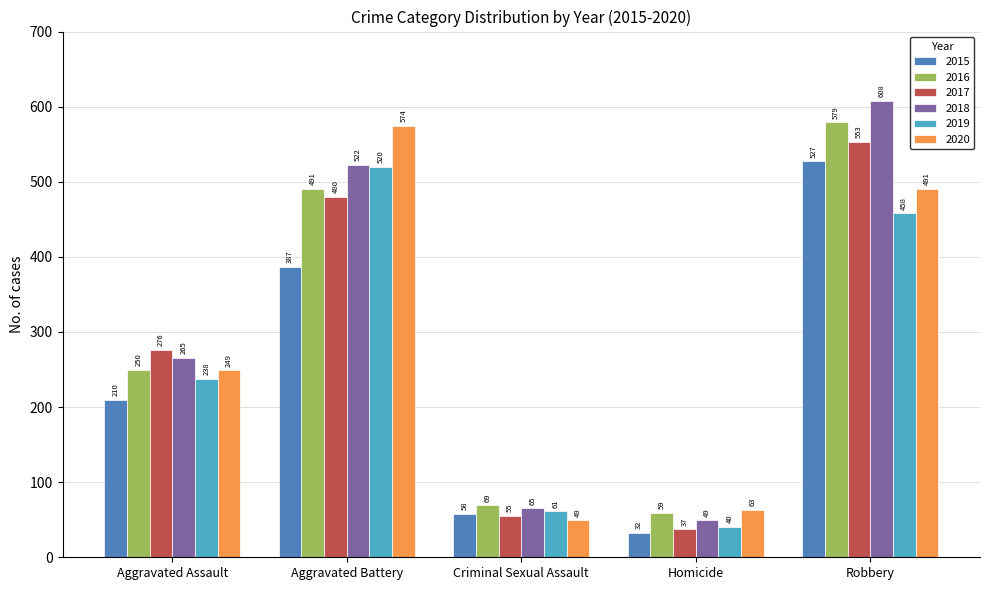

True or false: 2016 has a value of 491 at Aggravated Battery.

True